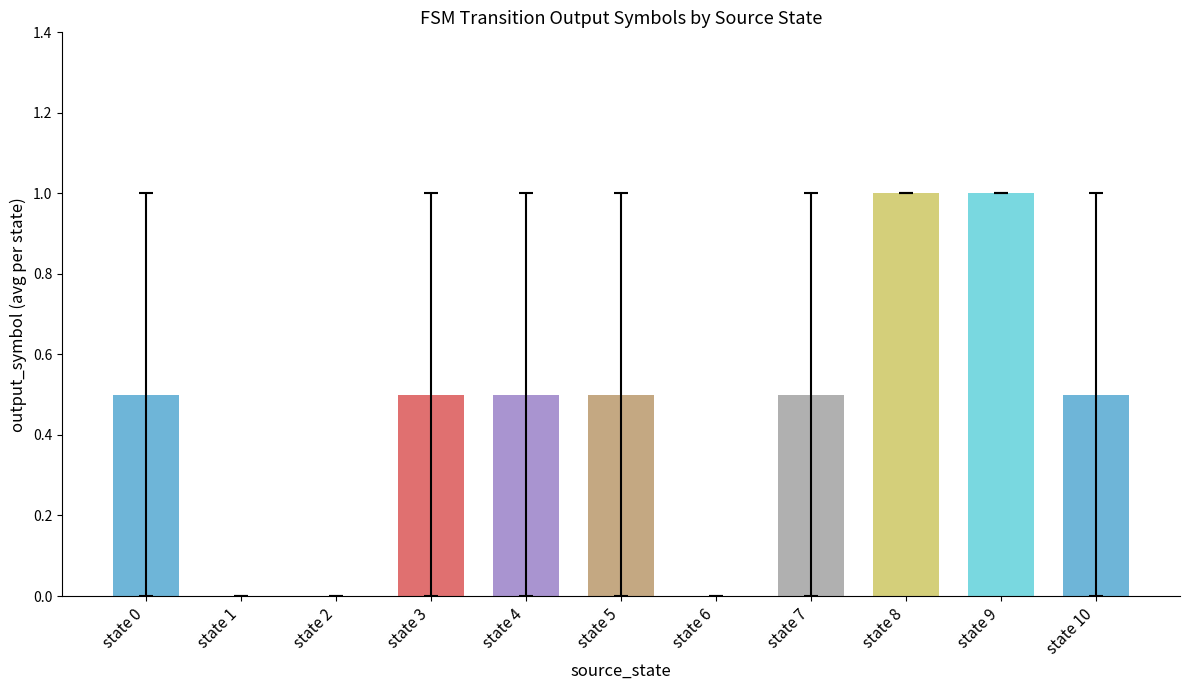

What is the change in value from state 7 to state 9?

+0.5